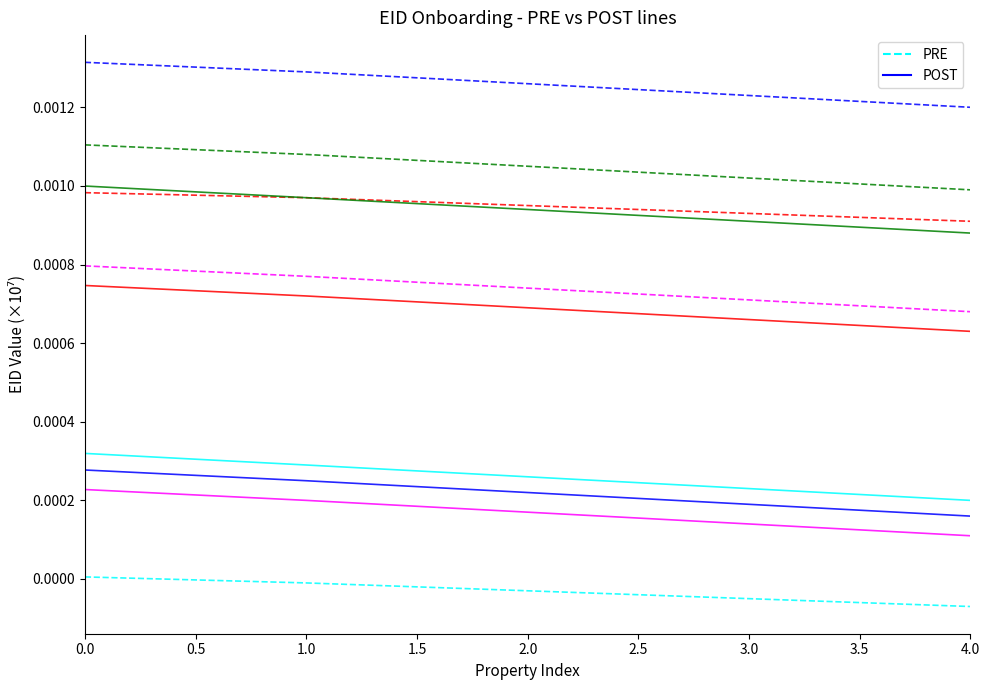

How many POST Ganghwado Harustay values are between 0 and 1?

5